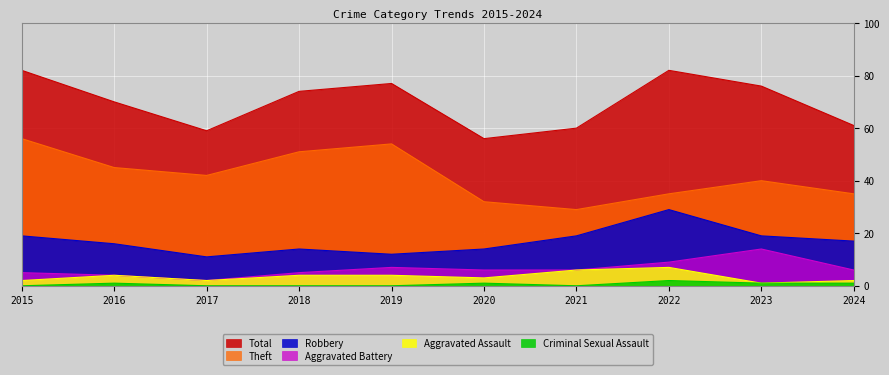

At which label does Aggravated Battery first exceed 6?

2019